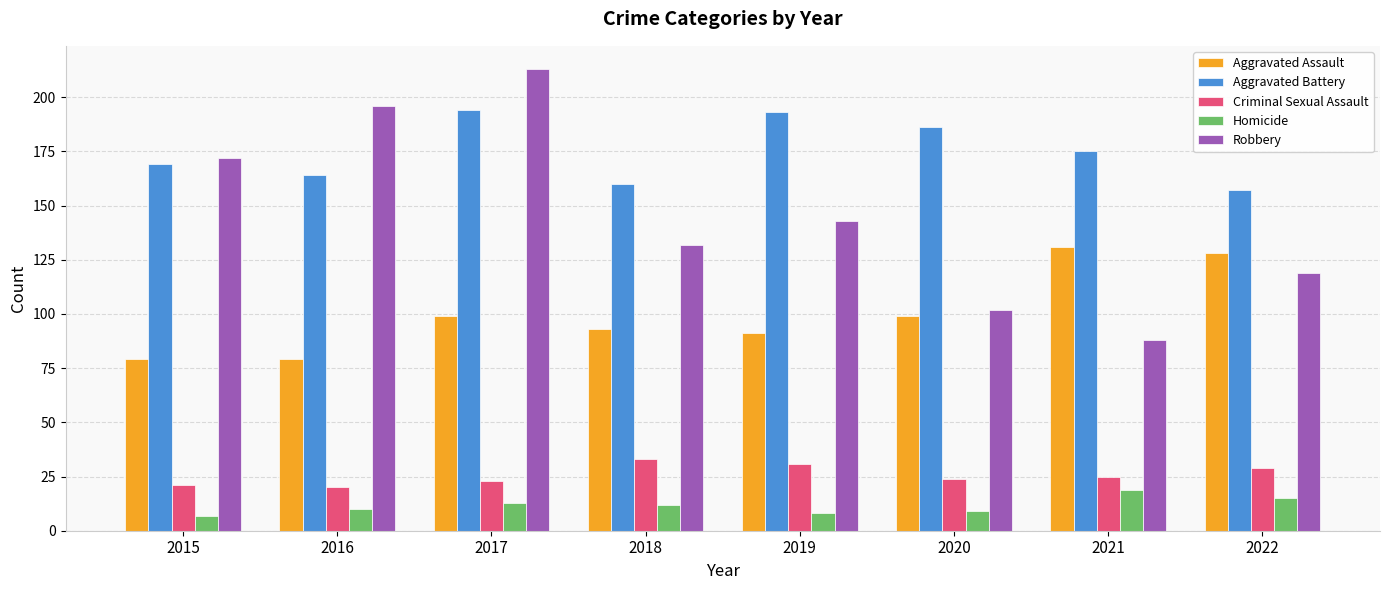

Reading left to right, list all the values displayed in this chart.

Aggravated Assault: 2015=79	2016=79	2017=99	2018=93	2019=91	2020=99	2021=131	2022=128
Aggravated Battery: 2015=169	2016=164	2017=194	2018=160	2019=193	2020=186	2021=175	2022=157
Criminal Sexual Assault: 2015=21	2016=20	2017=23	2018=33	2019=31	2020=24	2021=25	2022=29
Homicide: 2015=7	2016=10	2017=13	2018=12	2019=8	2020=9	2021=19	2022=15
Robbery: 2015=172	2016=196	2017=213	2018=132	2019=143	2020=102	2021=88	2022=119